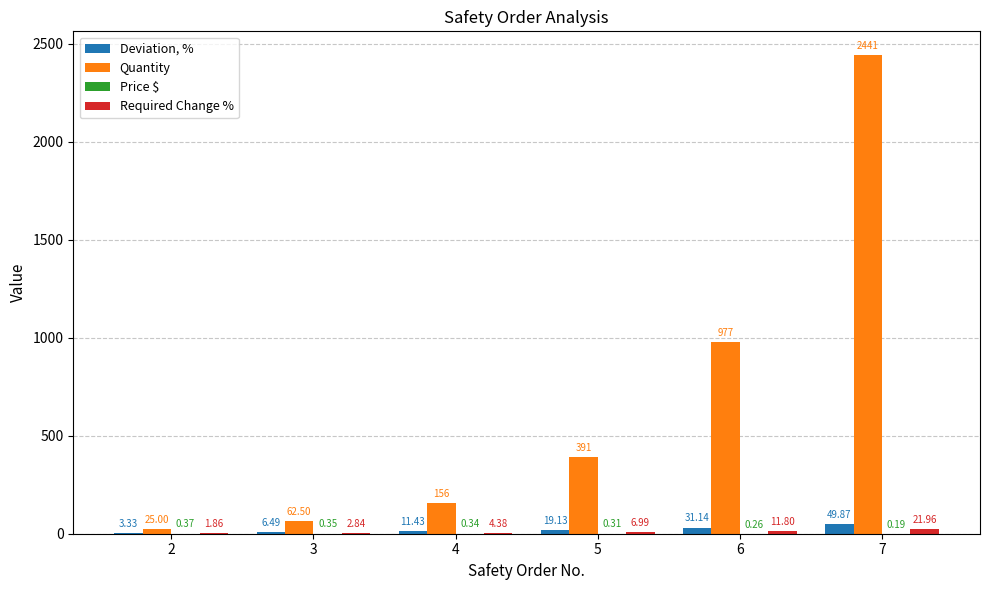

What is the sum of all Quantity values?

4052.3